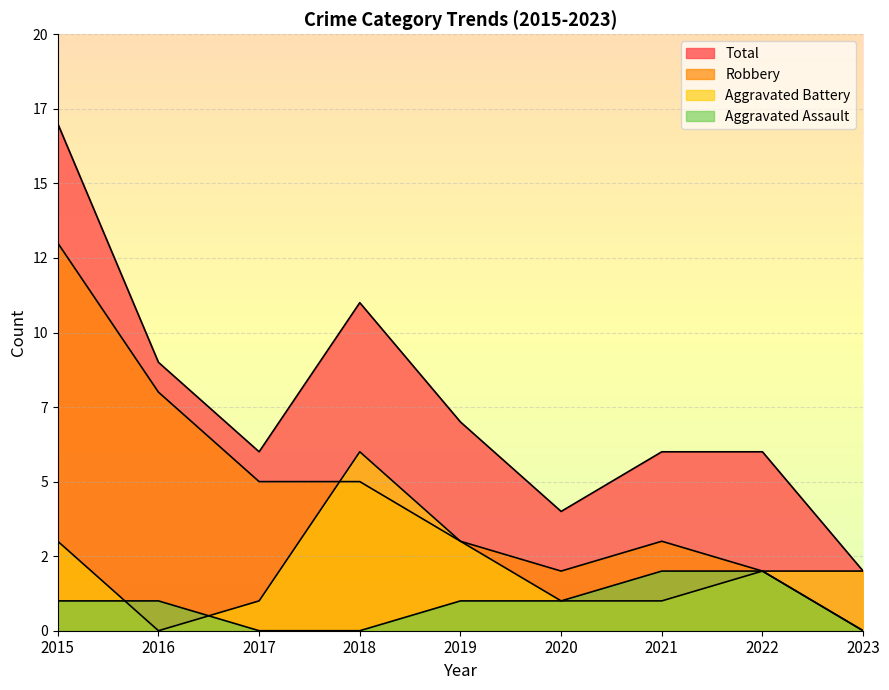

What is the total value across all series at 2023?

4